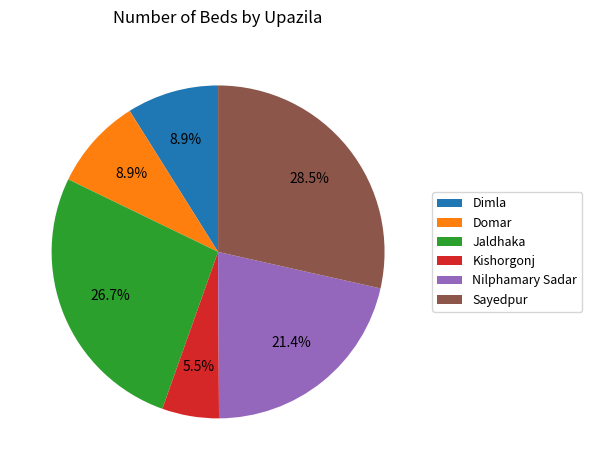

Is there any slice that represents more than half of the pie?

No